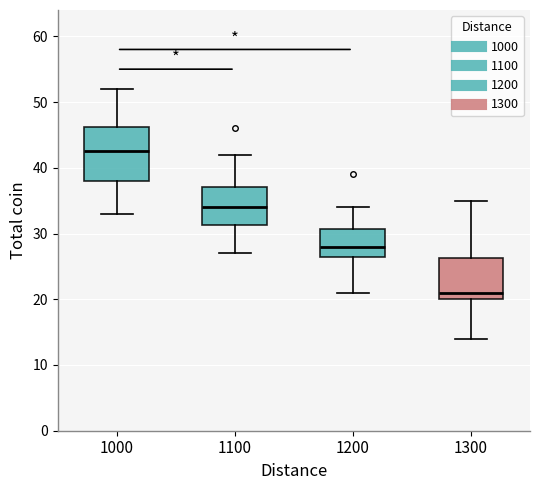

Reading left to right, transcribe this box plot: for each box, give where its median line is, the range the box spans, and where its two whiskers end, as read against the y-axis. The values are not printed on the chart, so give them approximately, as read against the axis.

1000: median 43, box 38 to 46, whiskers 33 to 52
1100: median 34, box 31 to 37, whiskers 27 to 42
1200: median 28, box 27 to 31, whiskers 21 to 34
1300: median 21, box 20 to 26, whiskers 14 to 35